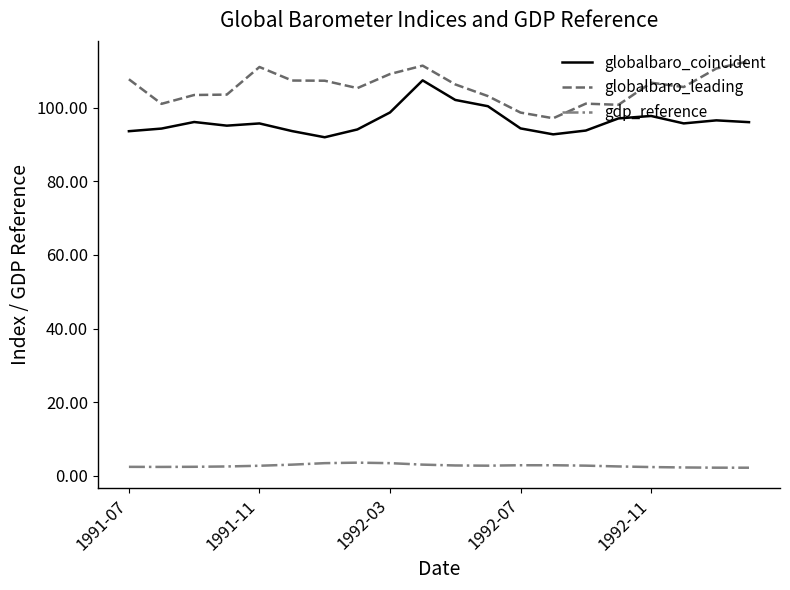

List the series in order of their peak value, highest first.

globalbaro_leading, globalbaro_coincident, gdp_reference